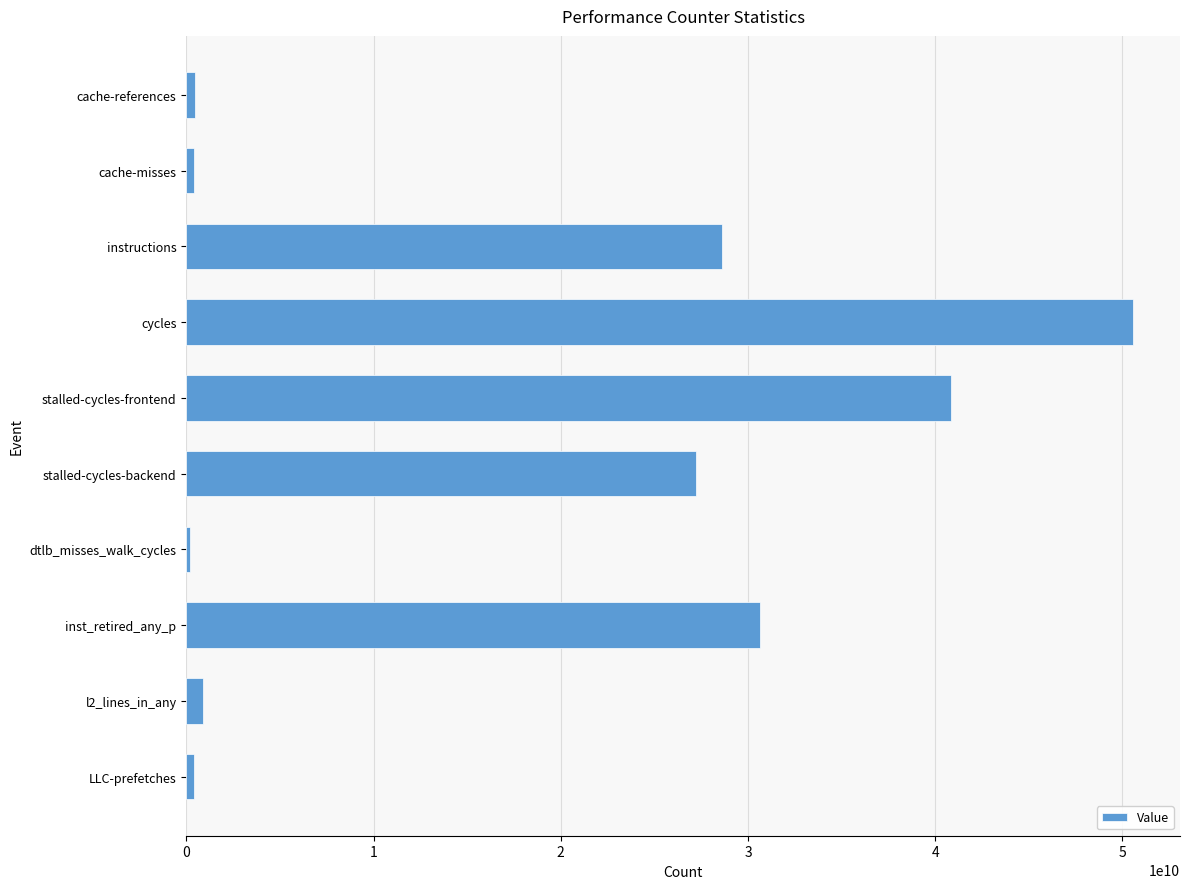

What is the smallest value displayed?

202659324